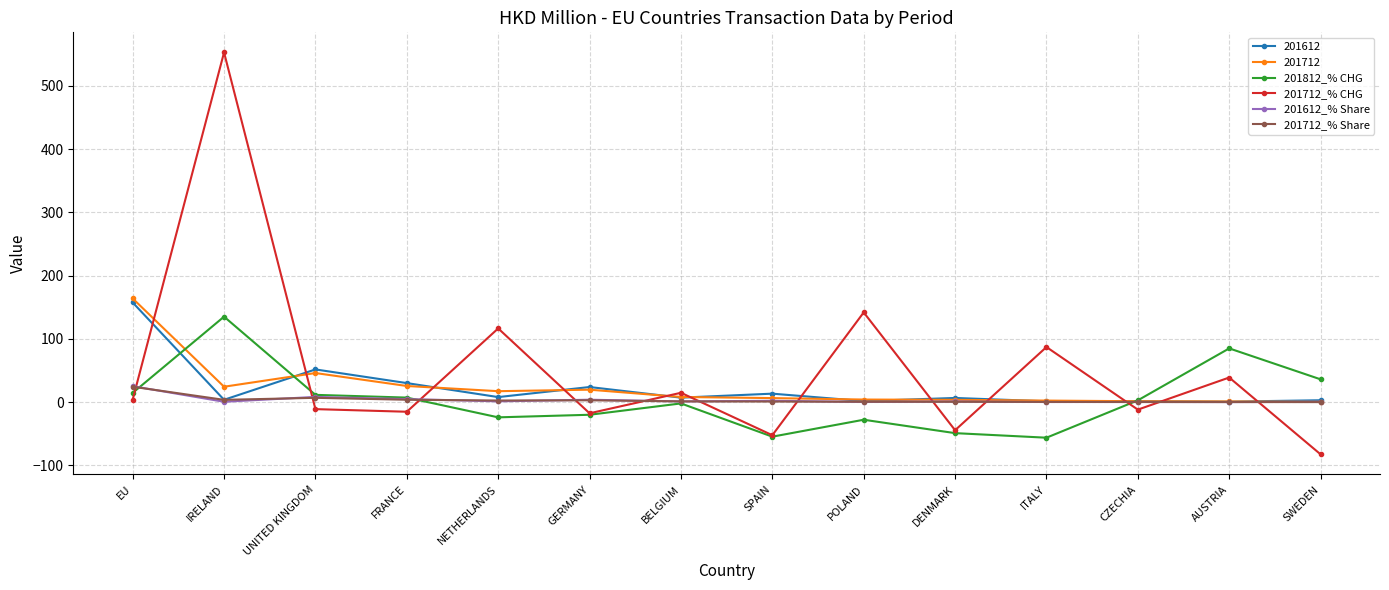

True or false: 201712_% CHG and 201712_% Share cross at least once.

True